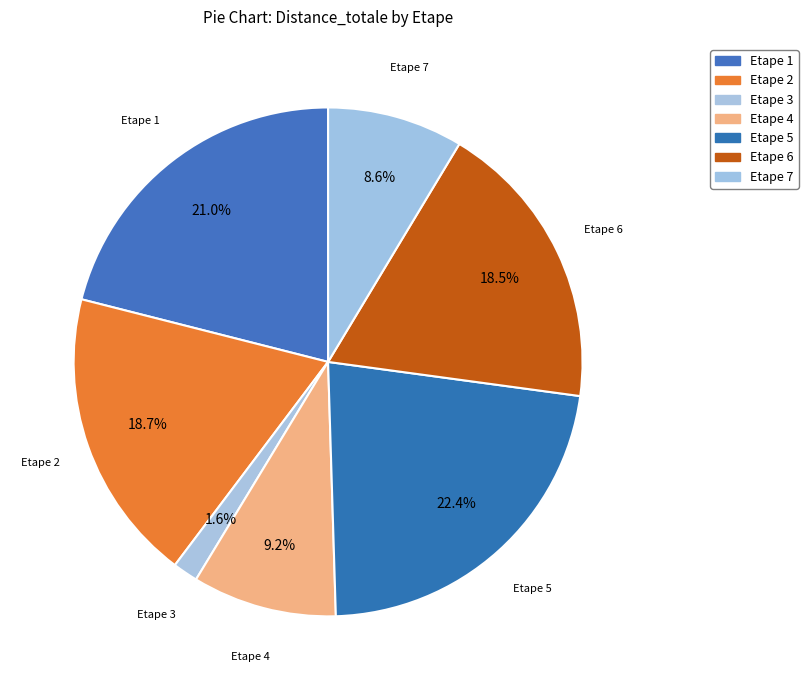

Is it true that Etape 3 is 2% of the pie?

True